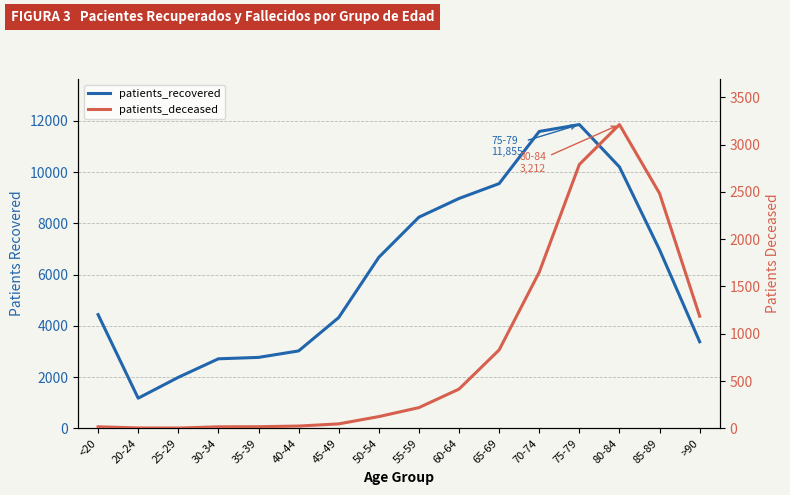

At how many categories does at least one series exceed 9456?

4